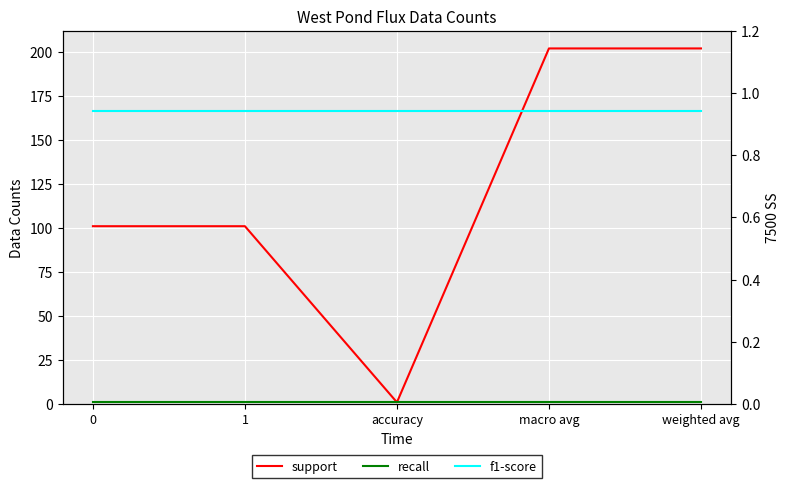

What is the greatest value displayed?

202.0